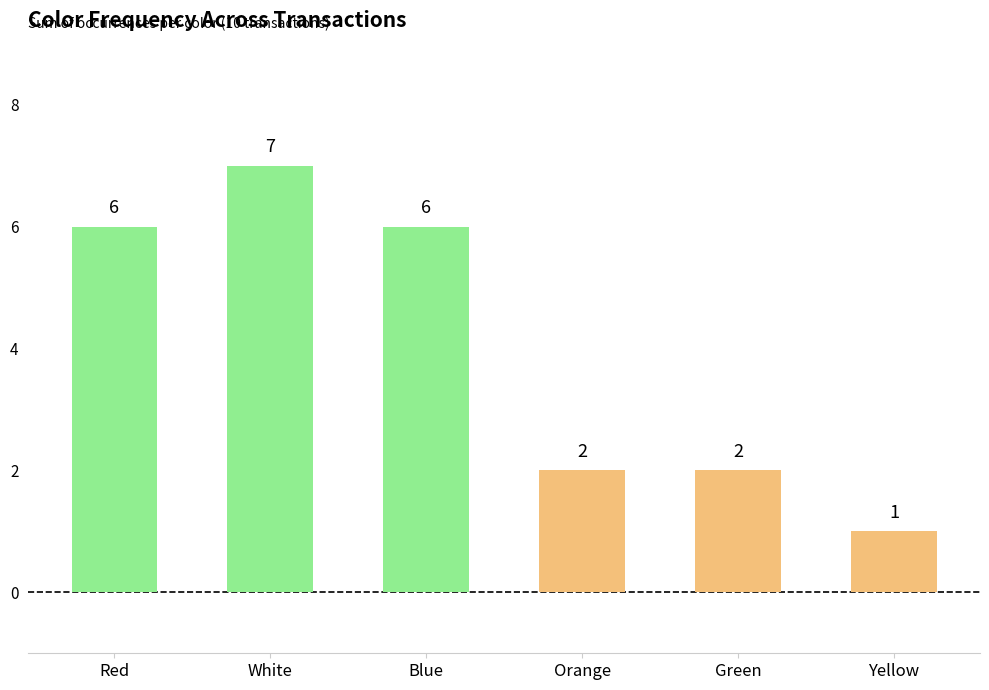

Which has a higher value, Blue or Yellow?

Blue